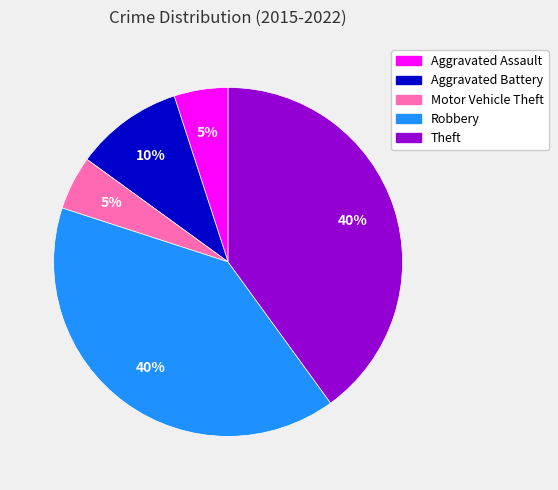

Between Aggravated Battery and Theft, which is larger?

Theft